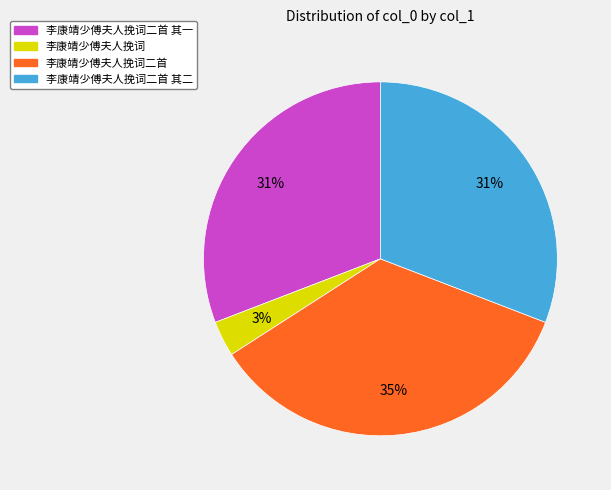

To the nearest percent, what is the average slice percentage?

25%